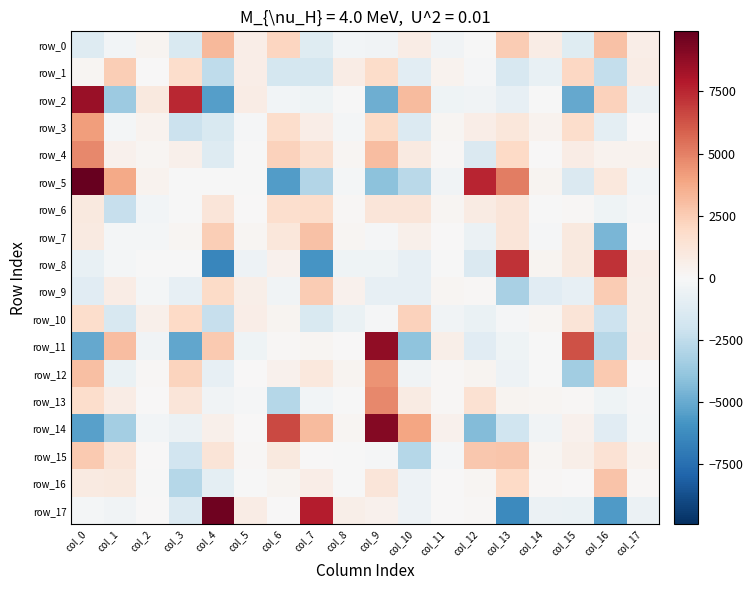

Reading right to left, list all the values displayed in this chart.

row_0: 637.7	2895.9	-1169.3	759.3	2507.0	-12.8	-349.5	769.3	-337.1	-284.4	-1178.8	2093.6	647.2	3222.0	-1473.8	308.3	-243.5	-1292.9
row_1: 740.8	-2377.5	2087.8	-714.0	-1622.2	-120.7	316.0	-1043.3	1843.4	724.1	-1718.1	-1777.5	638.5	-2532.1	1772.4	57.1	2440.9	204.3
row_2: -585.5	2279.8	-5087.4	-50.4	-850.2	-347.3	-397.3	3162.4	-4880.0	-61.6	-394.9	-245.0	758.2	-5436.6	7445.6	961.0	-3565.9	8587.8
row_3: 72.1	-988.8	1755.5	317.6	1162.2	689.4	202.1	-1346.9	1870.7	-195.9	650.8	1712.7	-78.8	-1472.9	-2123.7	331.6	-203.3	4159.4
row_4: 334.3	326.6	745.5	33.3	1961.5	-1409.7	136.2	882.6	3085.2	174.3	1578.3	2319.3	-14.4	-1306.0	474.7	210.9	416.9	4788.8
row_5: -295.0	1016.1	-1439.2	294.6	5083.7	7579.2	-340.7	-2688.8	-4092.6	-166.2	-2899.9	-5528.6	-28.3	-41.7	-43.6	335.3	3765.9	9917.9
row_6: -123.4	-436.8	86.9	-53.5	1194.5	834.8	168.3	1175.1	1197.8	118.1	1752.8	1629.2	36.0	1201.9	-23.0	-240.1	-2316.2	983.4
row_7: 67.9	-4507.6	941.6	-141.0	1224.5	-575.8	18.9	472.6	-130.1	167.1	2898.9	1160.5	175.4	2445.6	189.6	-202.6	-191.1	861.5
row_8: 674.8	7175.0	953.9	292.8	7147.1	-1440.0	-42.6	-809.4	-414.2	-420.1	-5843.8	432.3	-472.4	-6462.8	-25.1	-21.5	-165.0	-758.1
row_9: 589.6	2483.7	-806.6	-1110.8	-3208.5	121.8	215.4	-805.3	-847.6	408.9	2544.3	-378.0	578.1	1914.7	-805.3	-226.2	715.1	-1128.8
row_10: 563.7	-2071.5	1310.5	156.4	-120.1	-621.5	-339.6	2253.8	-114.2	-693.5	-1497.4	283.7	672.2	-2289.4	1940.5	511.6	-1573.2	1723.4
row_11: 642.6	-2736.9	6291.3	-66.6	-399.1	-1146.6	619.5	-4020.9	8832.8	74.1	170.0	125.8	-417.9	2559.6	-5148.0	-324.2	3071.4	-5049.9
row_12: 13.1	2563.7	-3455.7	-17.2	-496.2	294.0	97.2	-353.0	4433.0	243.9	1053.8	441.4	26.2	-813.4	2199.3	87.4	-626.6	2990.4
row_13: -151.3	-404.7	84.1	177.0	250.0	1477.2	137.6	838.2	4754.0	-72.2	-289.2	-2816.4	-85.1	-366.3	1212.8	72.6	754.2	1724.9
row_14: -191.0	-1114.8	413.3	-315.3	-1941.7	-4311.3	398.6	3947.3	9117.5	204.6	3102.1	6566.0	68.3	471.8	-591.2	-270.5	-3350.3	-5417.6
row_15: 333.4	1403.8	551.9	224.1	2777.2	2696.3	-102.5	-2833.9	-95.0	-58.0	74.4	963.4	79.9	1316.9	-1866.0	55.8	1214.5	2612.4
row_16: 115.9	2793.5	63.2	91.7	1988.4	196.5	31.4	-514.5	1199.4	-13.8	667.9	278.3	-51.4	-933.8	-2797.1	-13.9	961.1	858.6
row_17: -565.3	-5585.6	-646.5	-604.1	-6310.4	128.5	45.2	-480.6	449.6	584.8	7748.9	8.7	767.3	9616.3	-1322.2	23.1	-384.7	-187.2